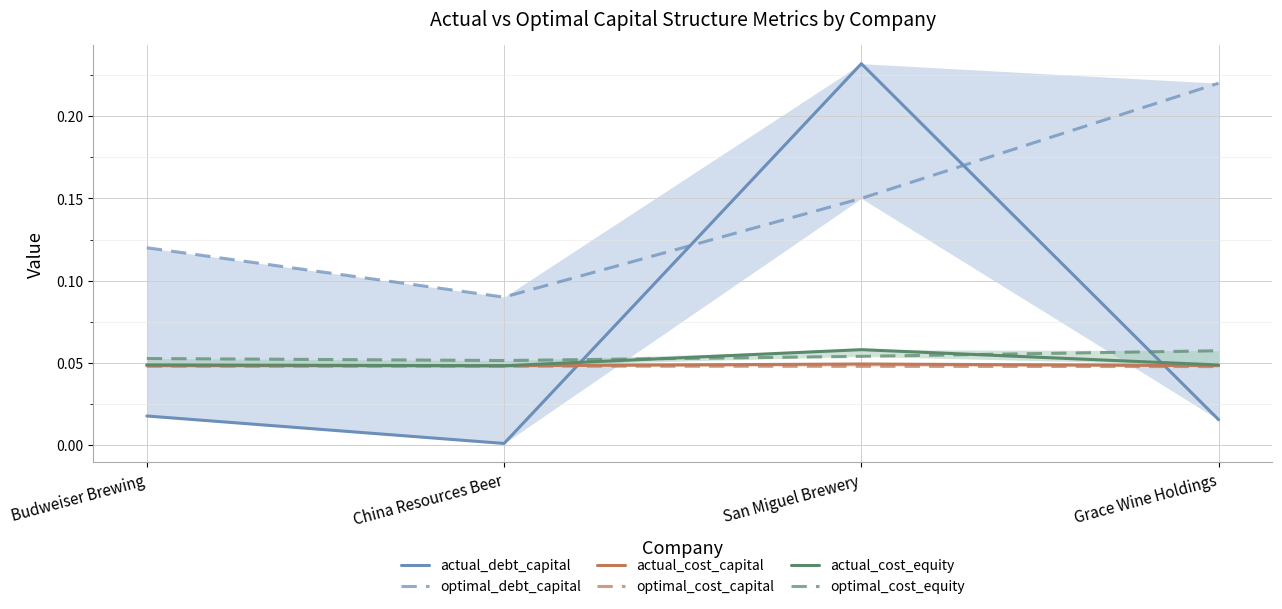

Reading left to right, extract all data points from this chart.

actual_debt_capital: 0.0	0.0	0.2	0.0
optimal_debt_capital: 0.1	0.1	0.1	0.2
actual_cost_capital: 0.0	0.0	0.0	0.0
optimal_cost_capital: 0.0	0.0	0.0	0.0
actual_cost_equity: 0.0	0.0	0.1	0.0
optimal_cost_equity: 0.1	0.1	0.1	0.1